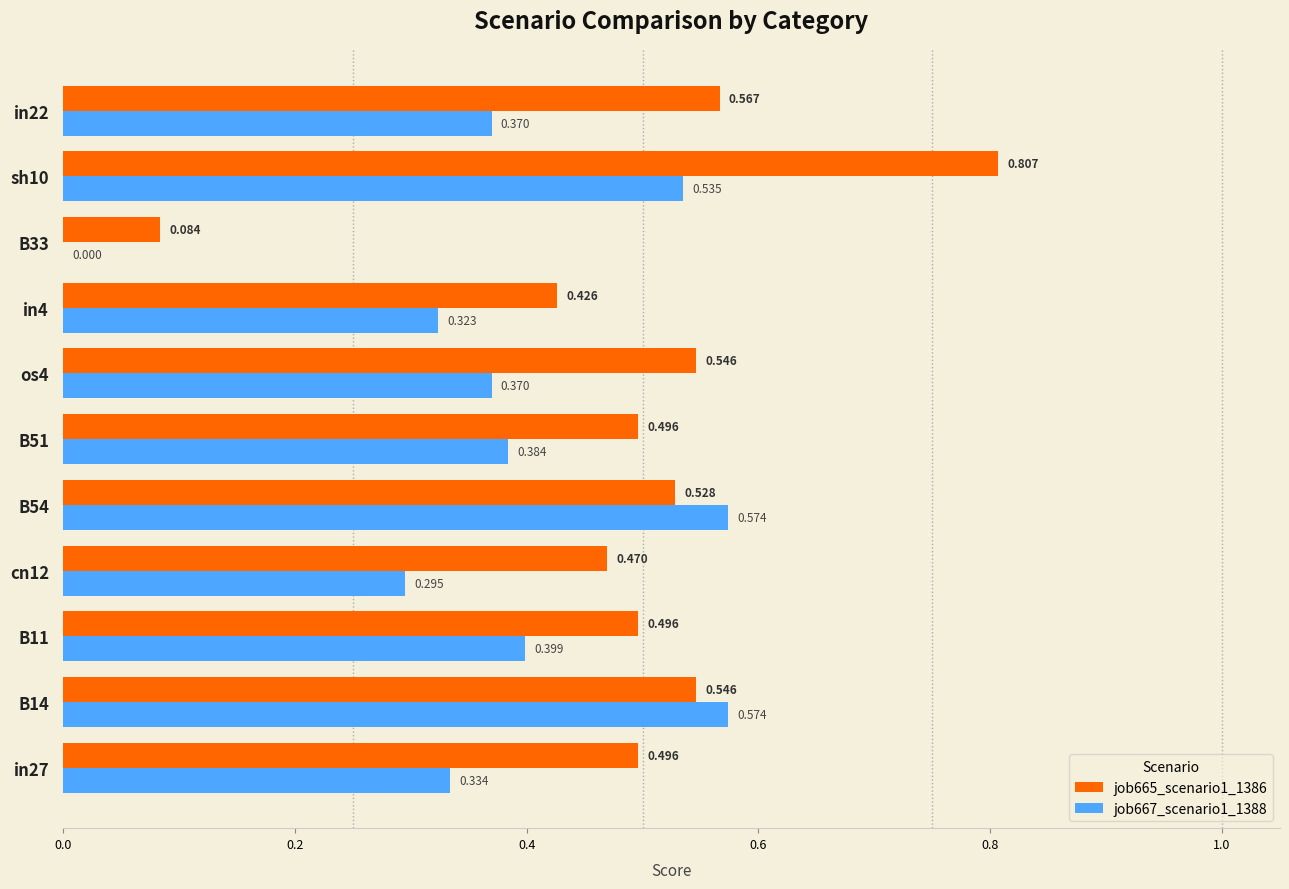

Is the value of job665_scenario1_1386 at in4 greater than the value of job667_scenario1_1388 at in4?

Yes